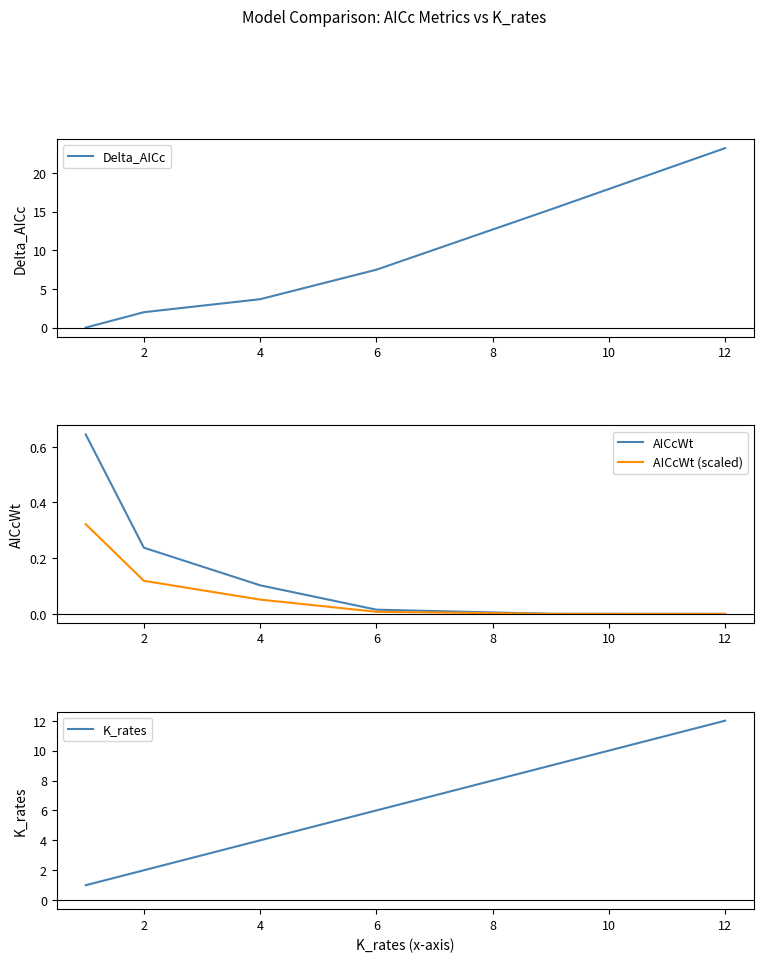

How many data points in K_rates are less than 6?

3